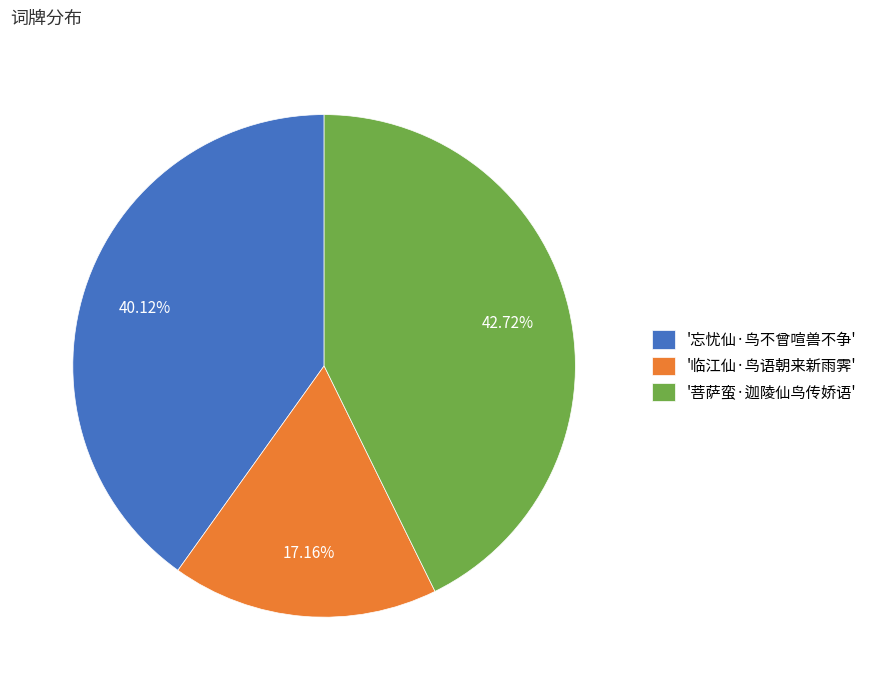

Does '菩萨蛮·迦陵仙鸟传娇语' represent more than half of the total?

No